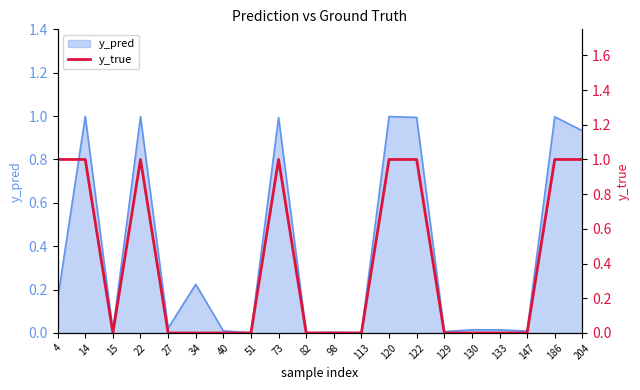

What is the difference between the maximum and minimum values?

1